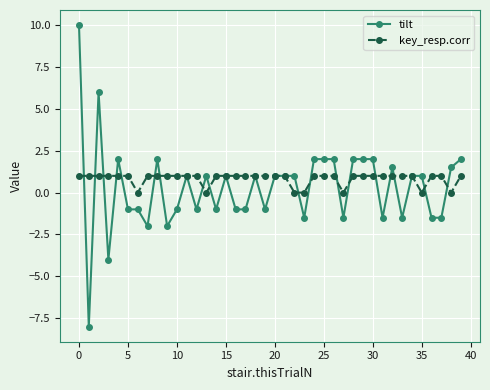

How many data points does each series have?

40